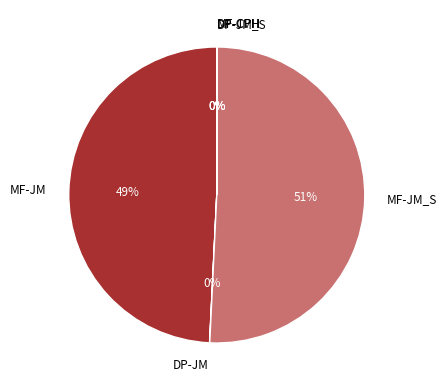

True or false: MF-JM_S accounts for 59% of the total.

False